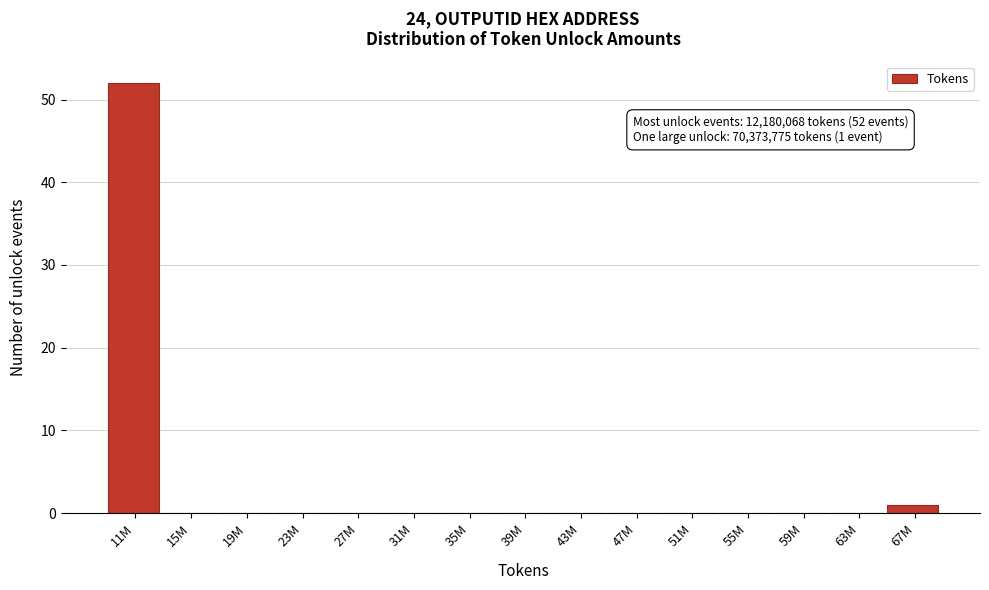

Reading left to right, extract all data points from this chart.

11M=52	15M=0	19M=0	23M=0	27M=0	31M=0	35M=0	39M=0	43M=0	47M=0	51M=0	55M=0	59M=0	63M=0	67M=1